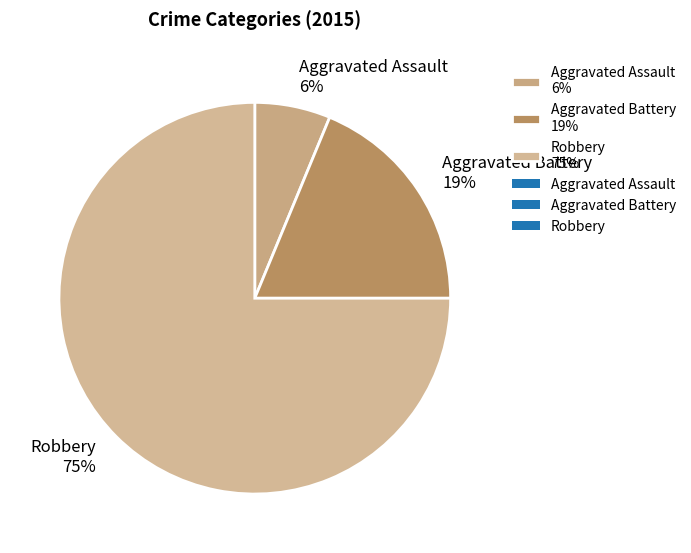

Do Aggravated Assault and Aggravated Battery together represent more than half of the pie?

No